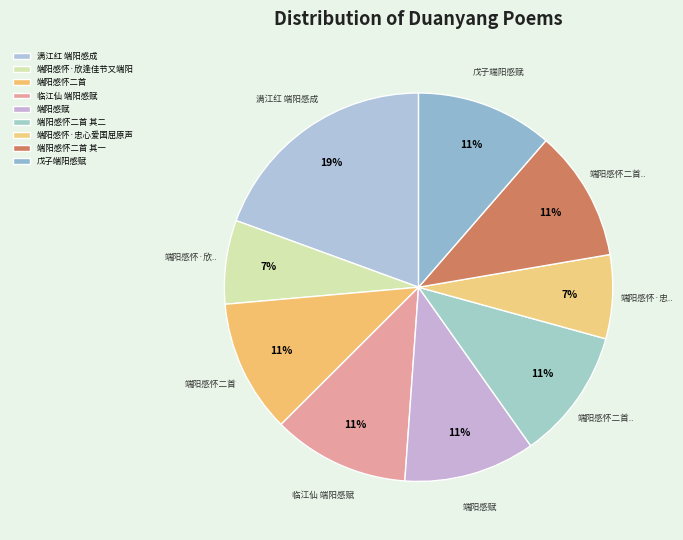

Does 端阳感怀二首 account for over 50% of the chart?

No